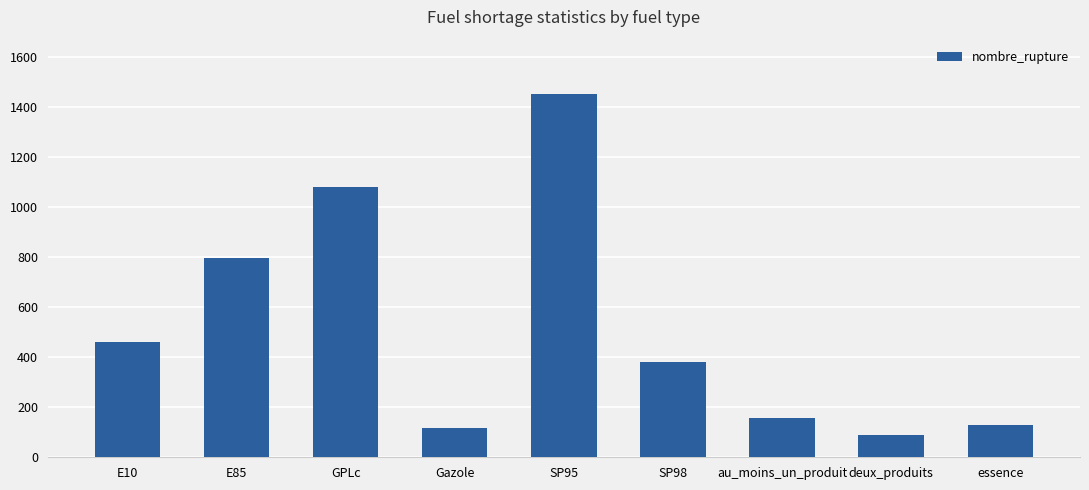

What is the change in value from E10 to essence?

-333